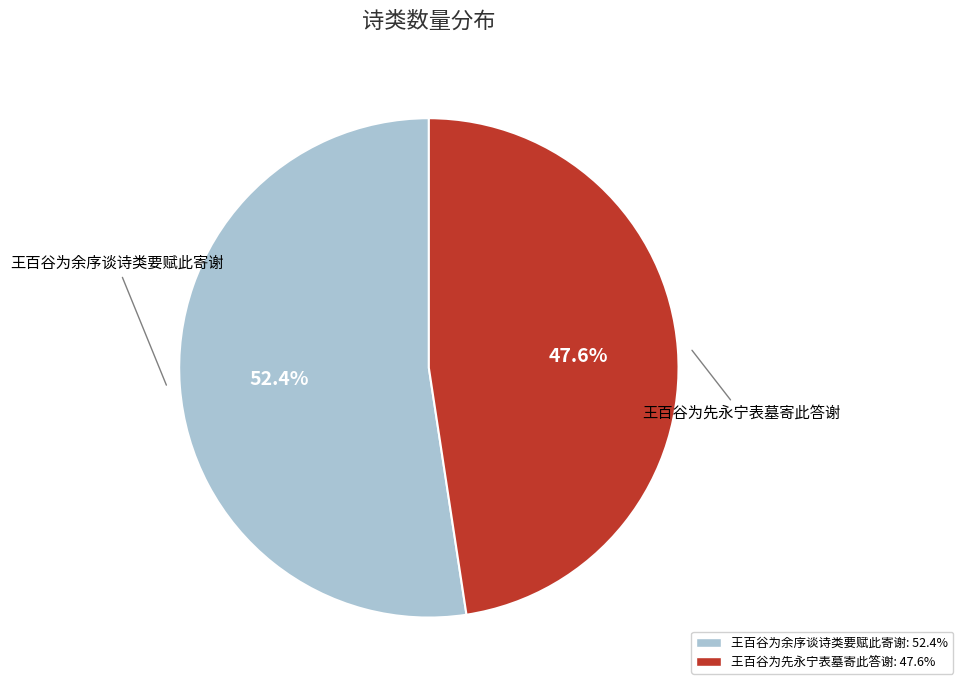

Is there any slice that represents more than half of the pie?

Yes